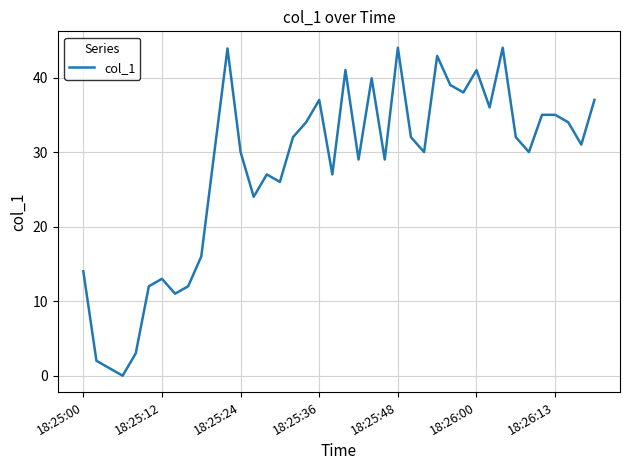

What is the greatest value displayed?

44.0